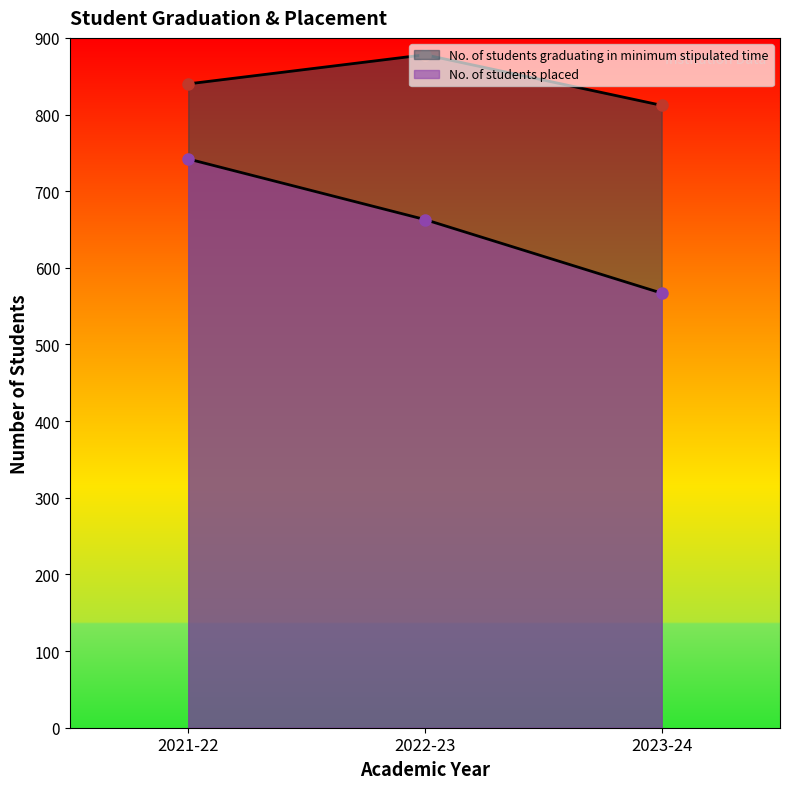

At 2022-23, list the series in order from largest to smallest.

No. of students graduating in minimum stipulated time, No. of students placed